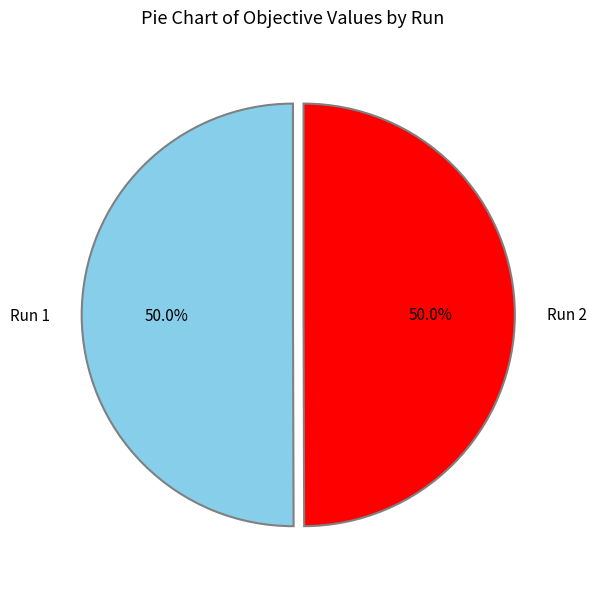

To the nearest percent, what is the average slice percentage?

50%